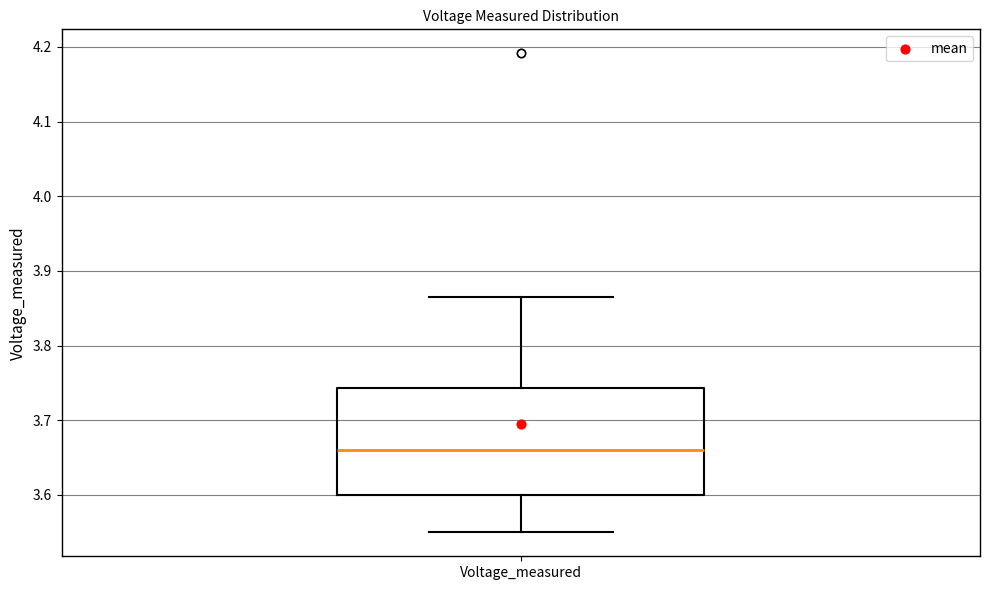

Read this box plot against the y-axis: the position of the median line, the range covered by the box, and the ends of both whiskers. The values are not printed on the chart, so give them approximately, as read against the axis.

median 3.66, box 3.60 to 3.74, whiskers 3.55 to 3.86